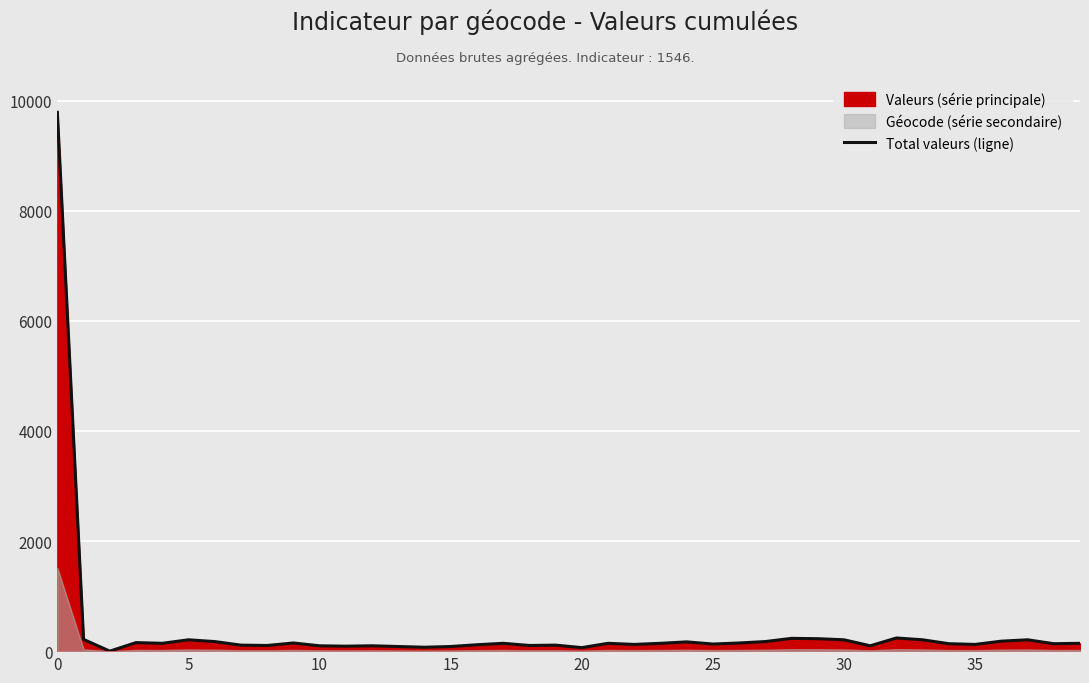

What is the highest value of the Total valeurs (ligne) series?

9786